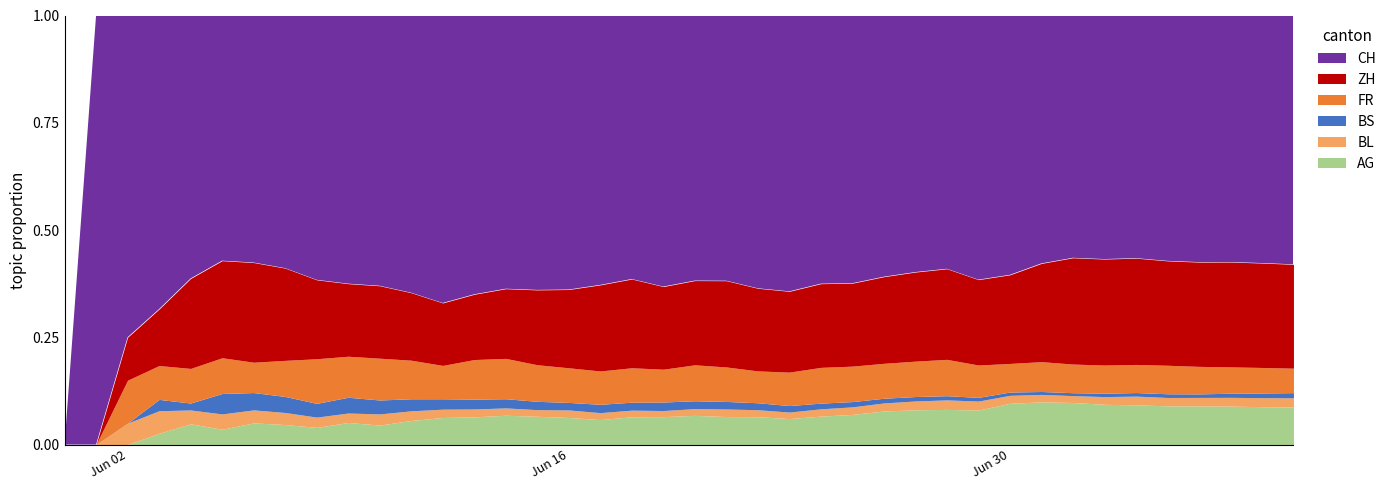

True or false: BS and BL intersect in this chart.

True